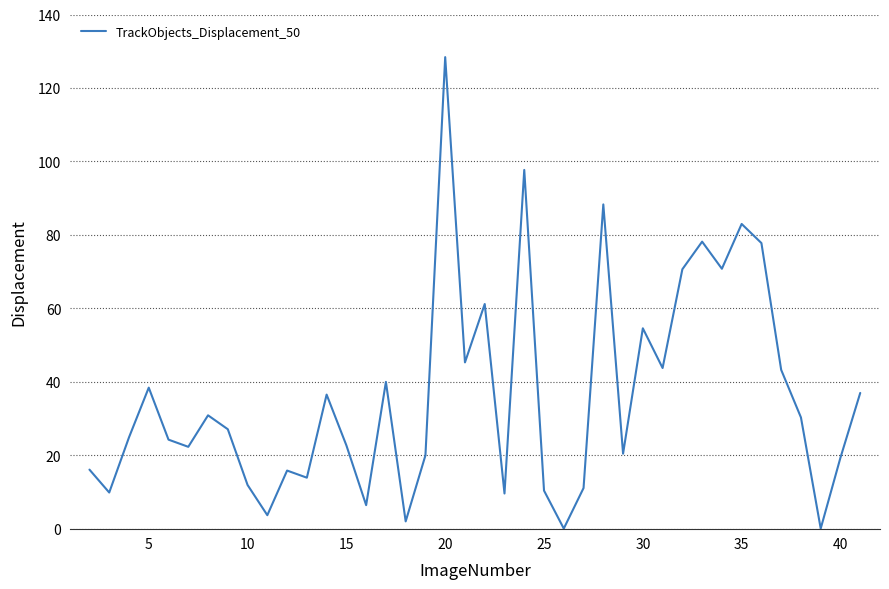

Is this an area chart (filled region under the line)?

No